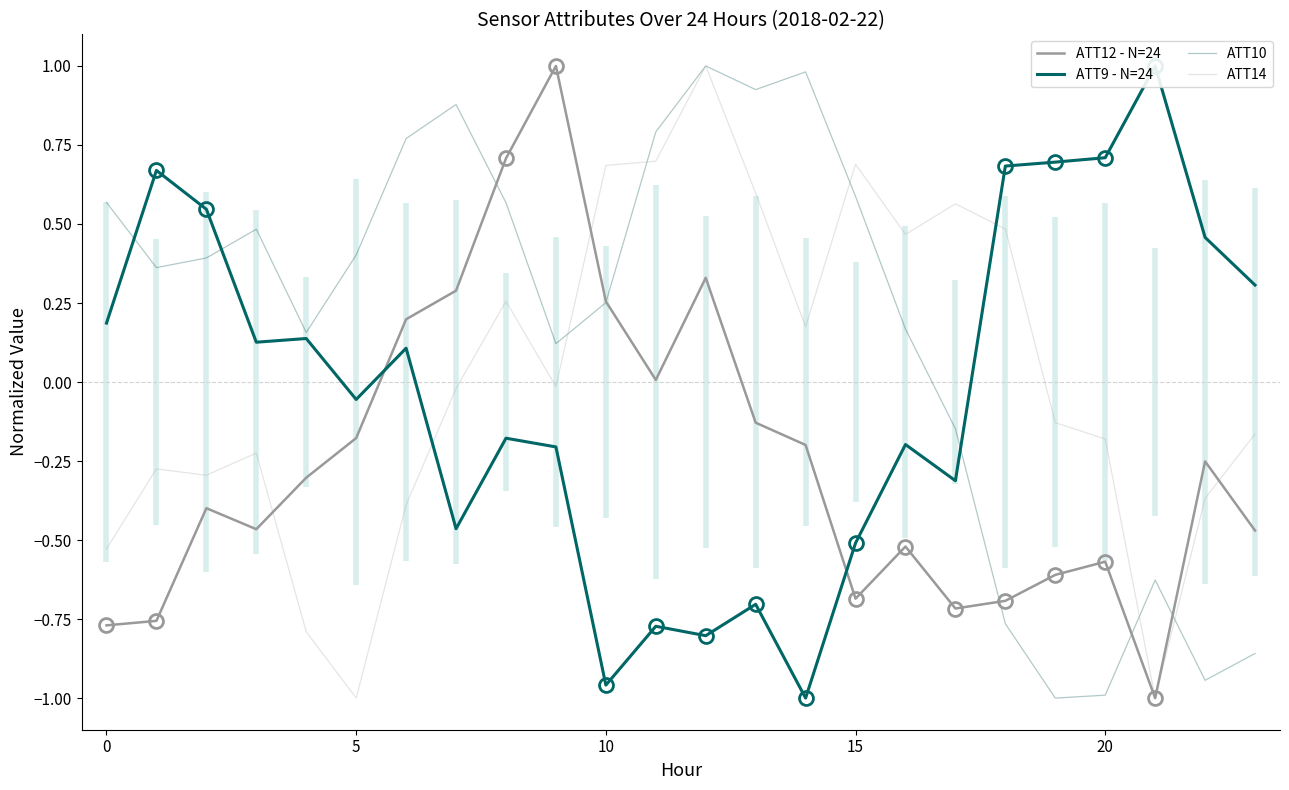

Is this an area chart (filled region under the line)?

No